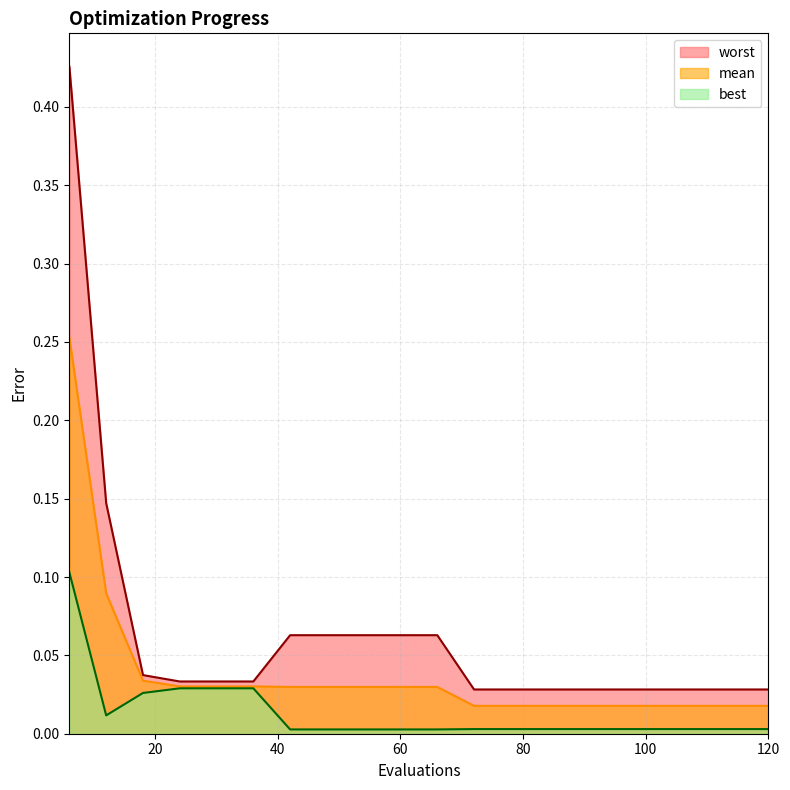

What is the sum of all mean values?

0.8